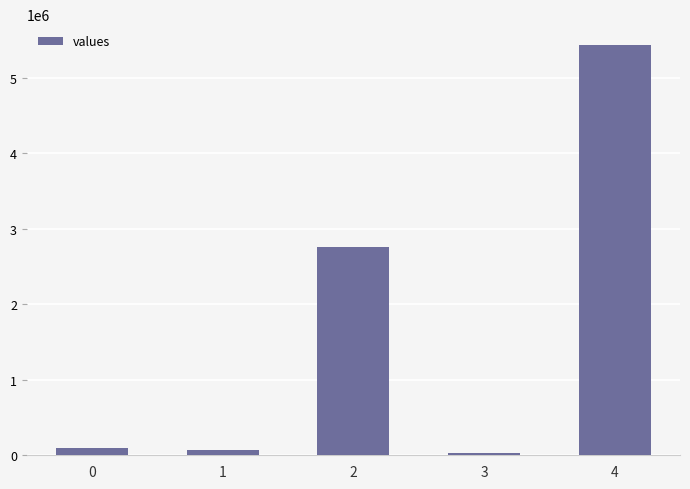

What is the greatest value displayed?

5436809.1